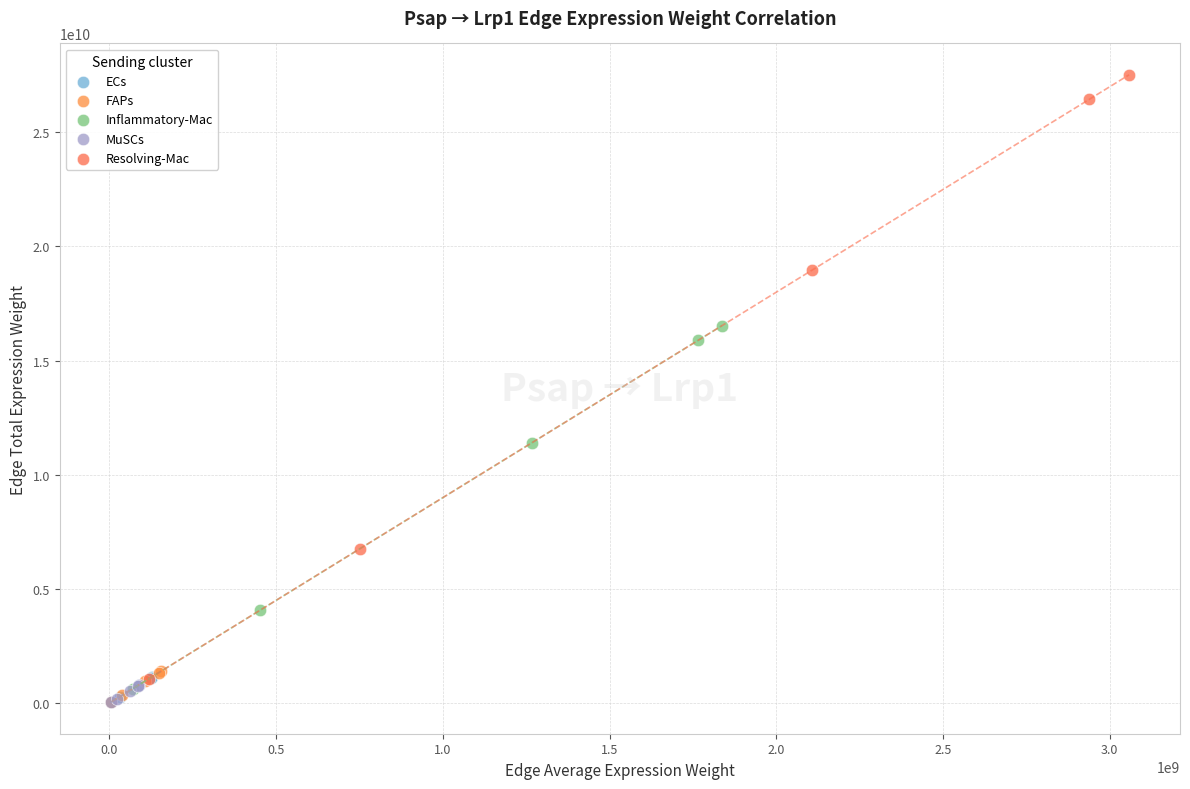

Which series reaches the maximum Y coordinate?

Resolving-Mac